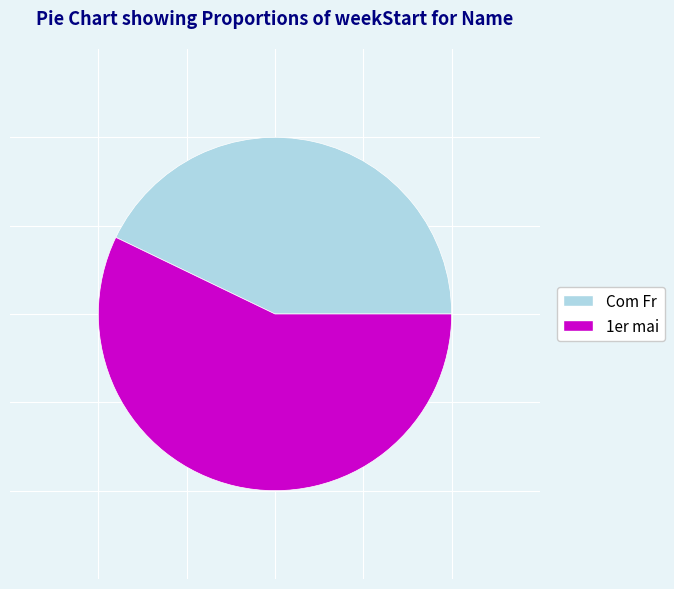

What is the largest slice in the pie chart?

1er mai